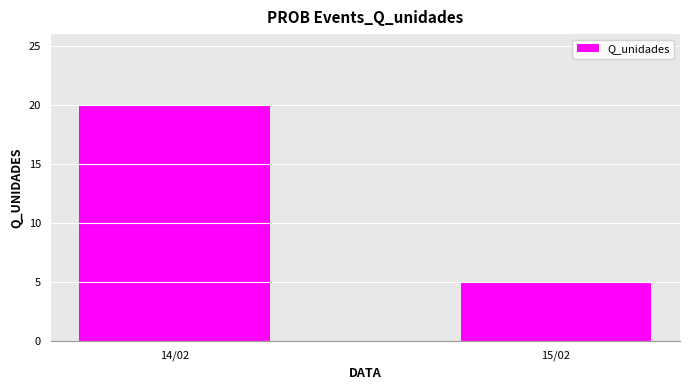

What is the minimum value shown in the chart?

5